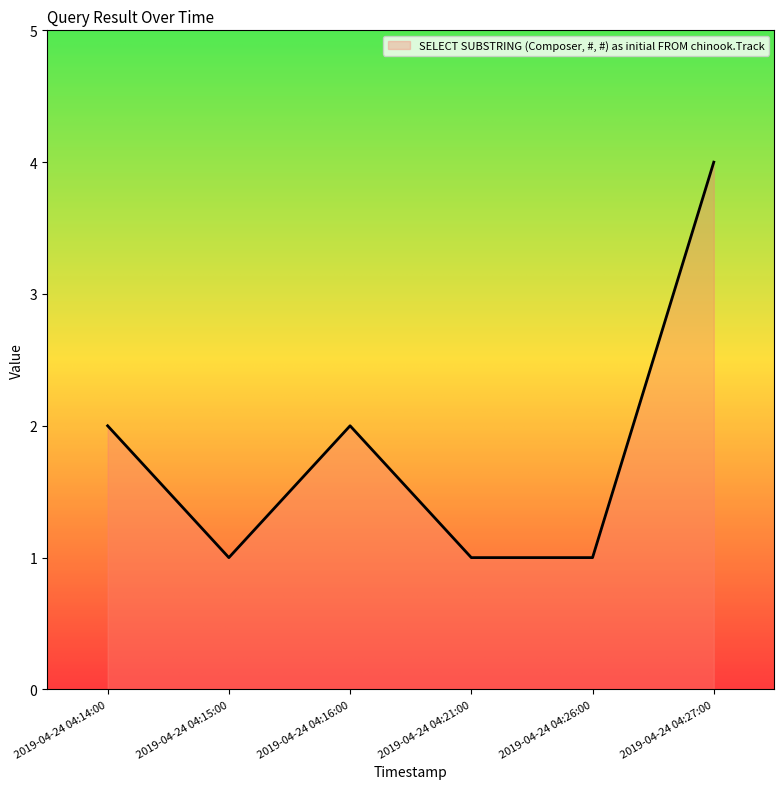

What is the difference between the maximum and minimum values?

3